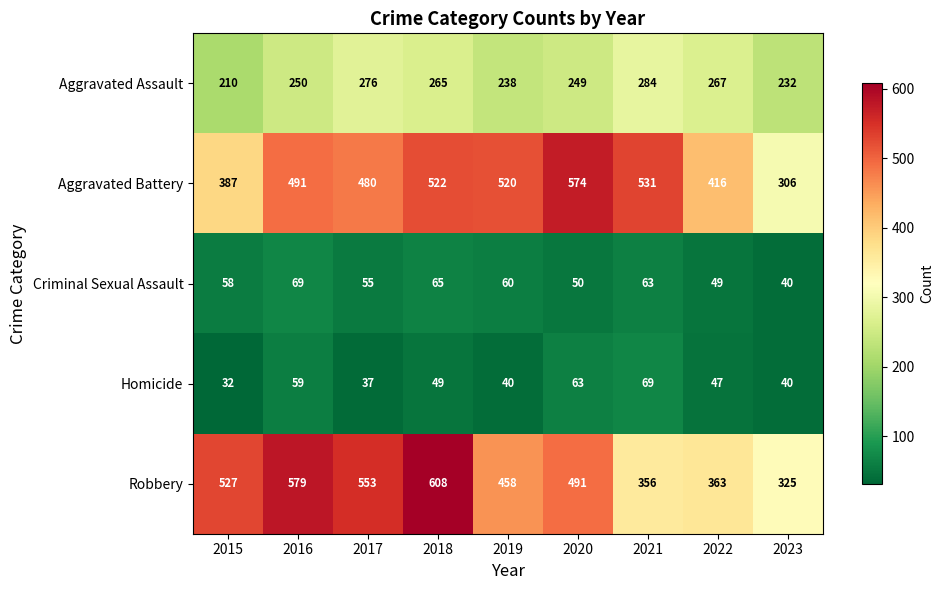

What is the maximum value shown in the chart?

608